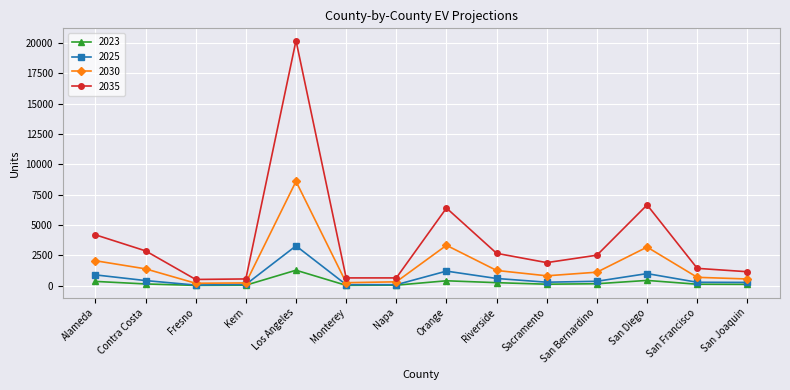

Which series has the widest spread of values?

2035